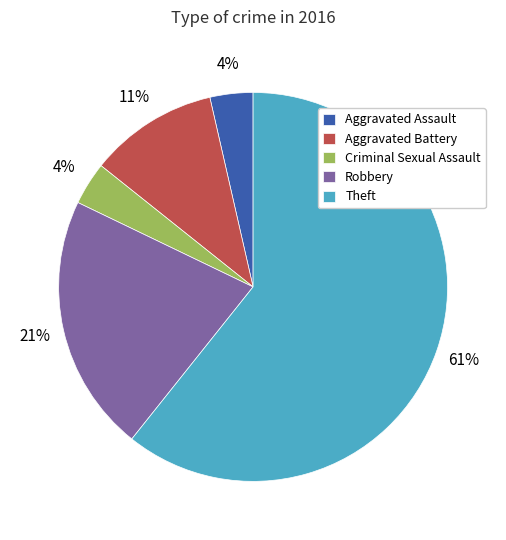

To the nearest percent, what is the average slice percentage?

20%